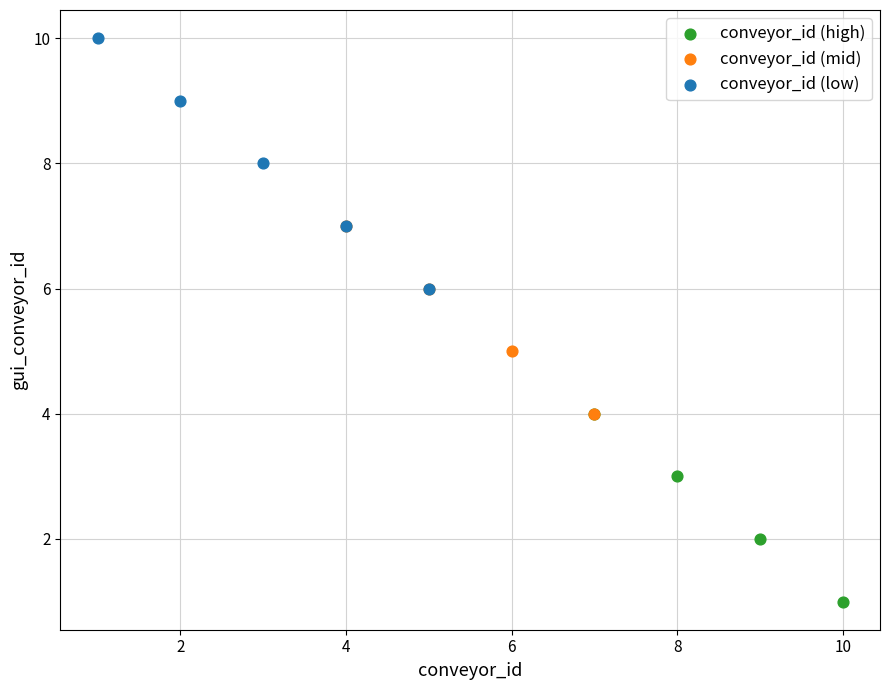

What are all the series names shown in the legend?

conveyor_id (high), conveyor_id (mid), conveyor_id (low)